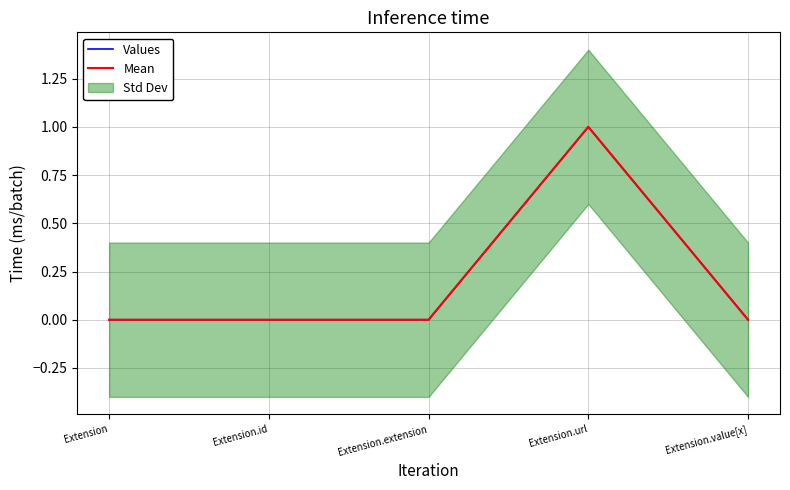

How many Mean values are between 0 and 1?

5